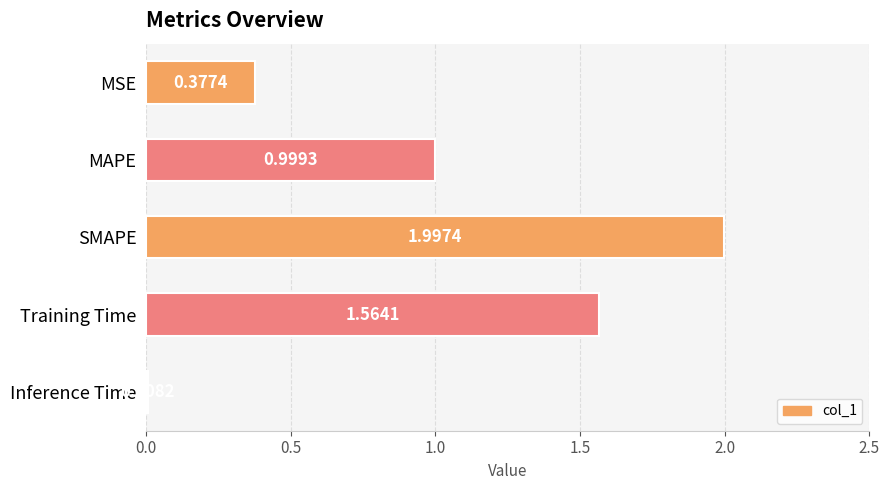

Are the bars grouped side by side (vs. stacked)?

No